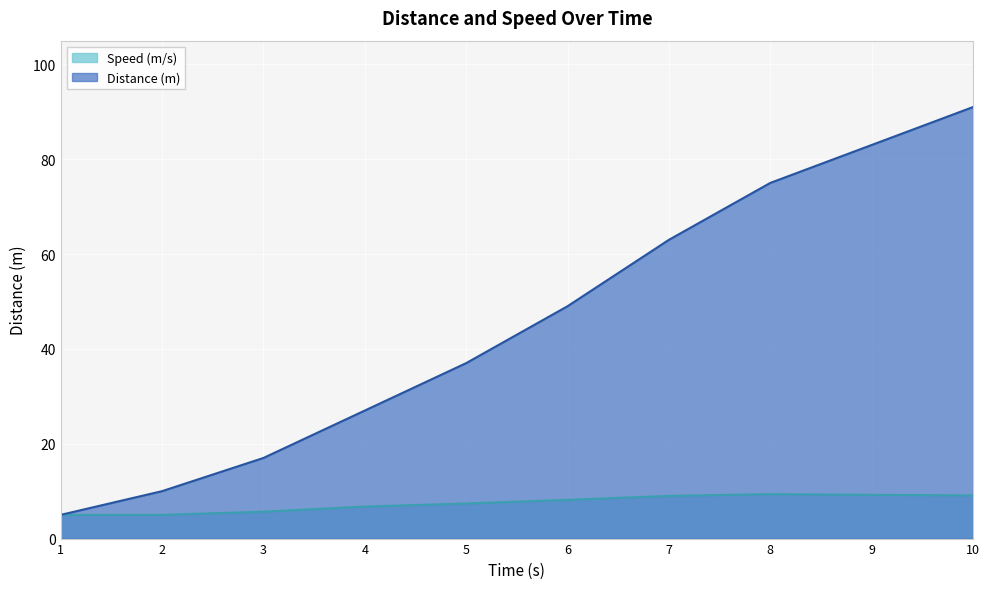

What are all the series names shown in the legend?

Speed (m/s), Distance (m)